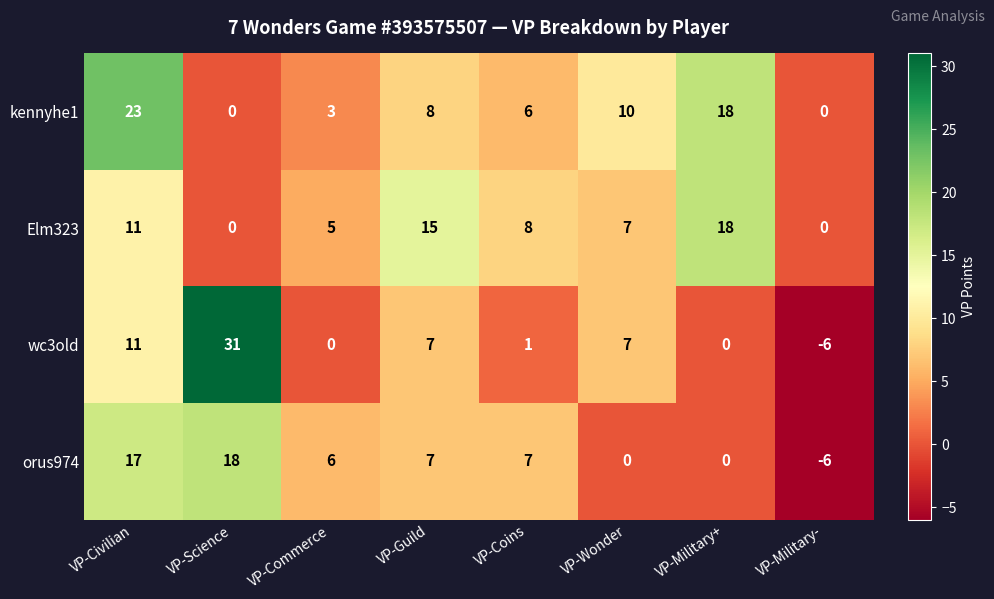

How many data points does each series have?

8